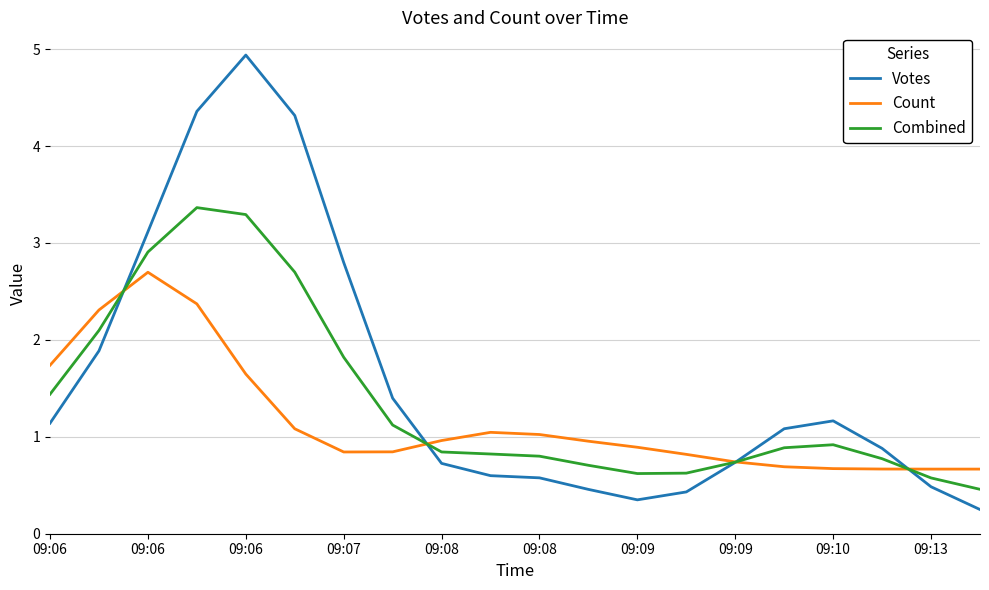

Reading left to right, list all the values displayed in this chart.

Votes: 1.1	1.9	3.1	4.4	4.9	4.3	2.8	1.4	0.7	0.6	0.6	0.5	0.3	0.4	0.7	1.1	1.2	0.9	0.5	0.2
Count: 1.7	2.3	2.7	2.4	1.6	1.1	0.8	0.8	1.0	1.0	1.0	1.0	0.9	0.8	0.7	0.7	0.7	0.7	0.7	0.7
Combined: 1.4	2.1	2.9	3.4	3.3	2.7	1.8	1.1	0.8	0.8	0.8	0.7	0.6	0.6	0.7	0.9	0.9	0.8	0.6	0.5